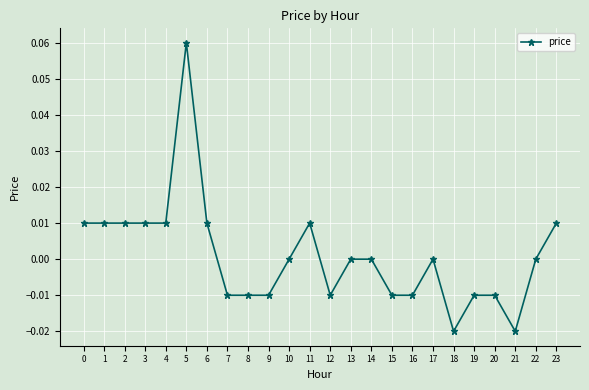

Which category has the highest value across all series?

5